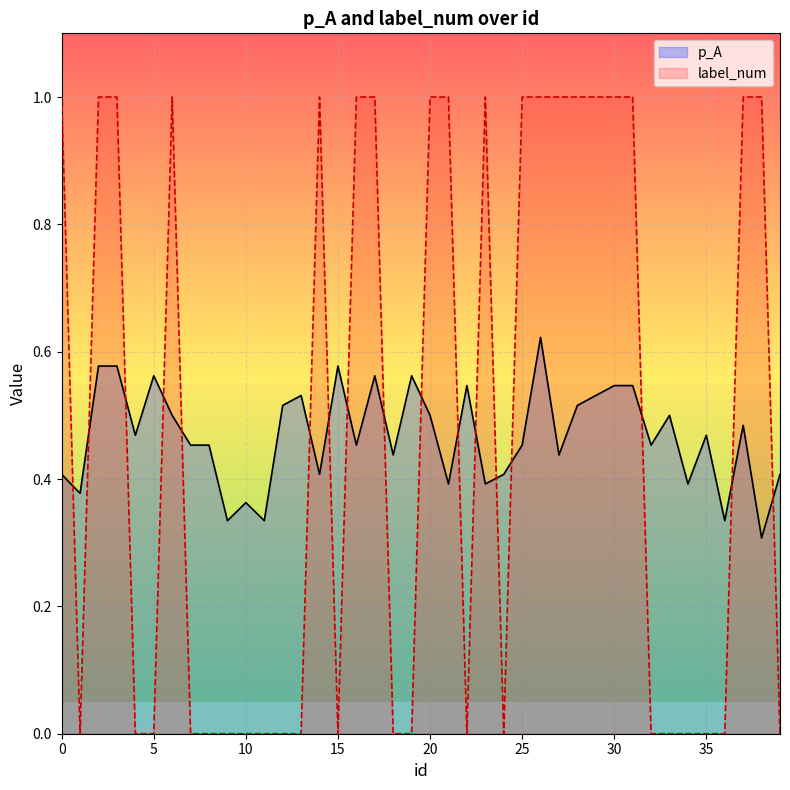

What is the label of the 3rd point from the right?

37